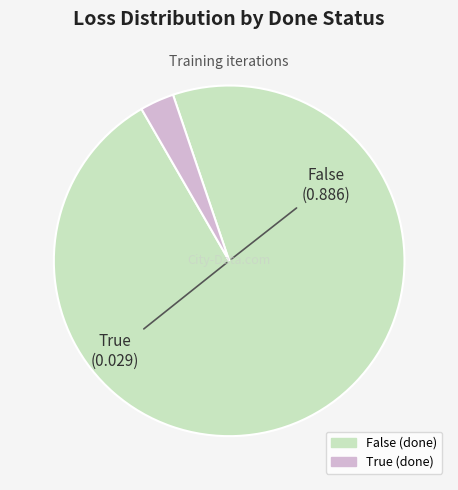

Is the sum of True and False greater than half?

Yes